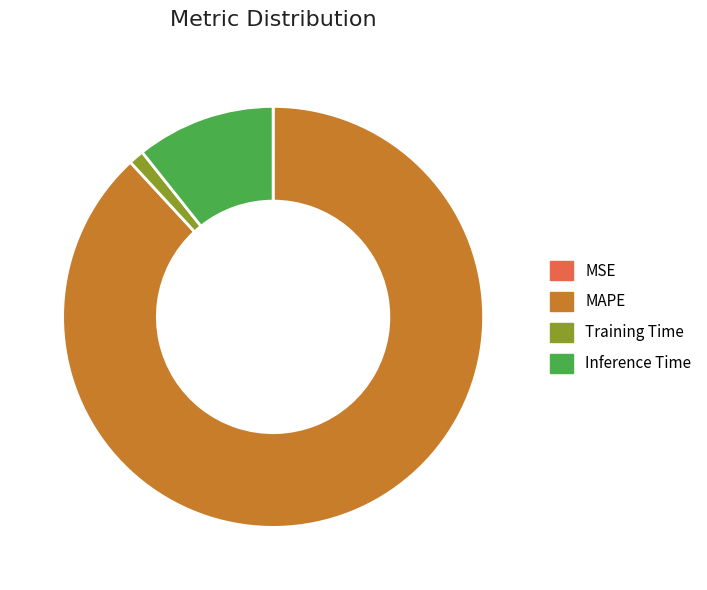

True or false: Inference Time accounts for 11% of the total.

True